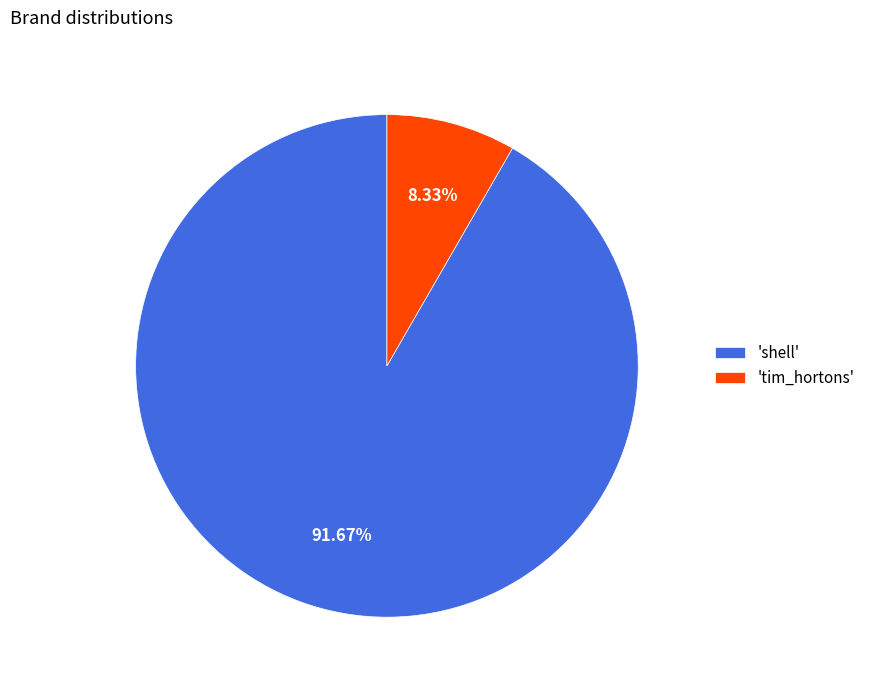

Which has a higher value, 'shell' or 'tim_hortons'?

'shell'